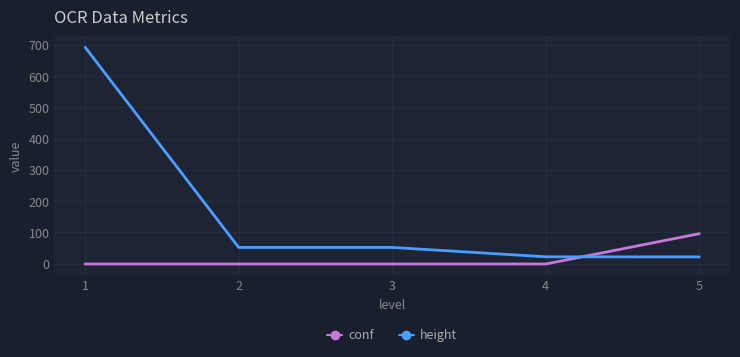

What is the total value across all series at 1?

691.0